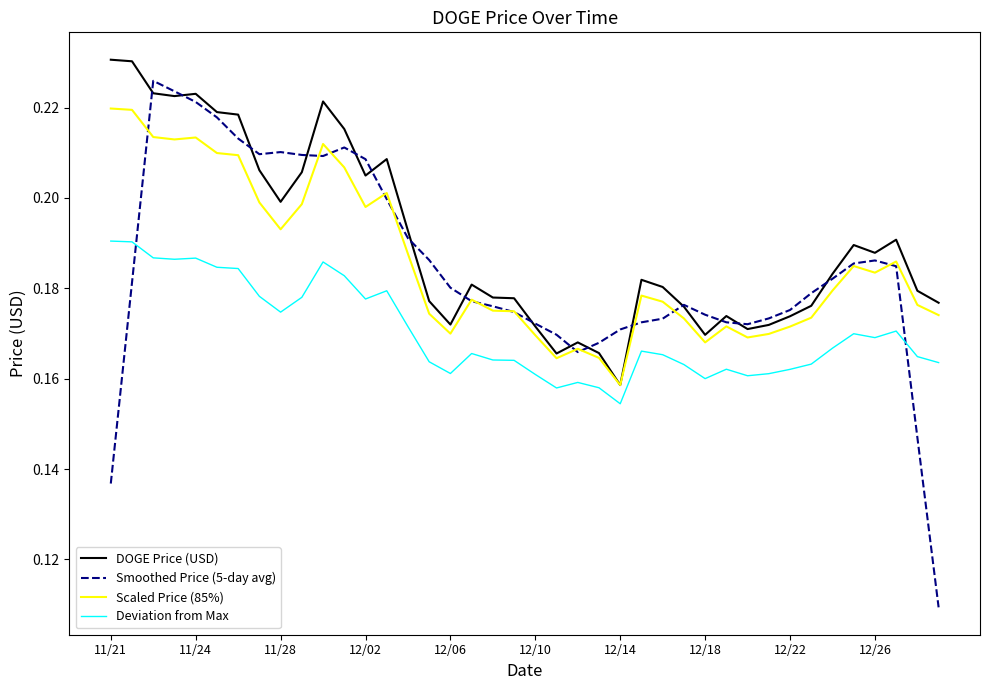

Which series has the largest range (max minus min)?

Smoothed Price (5-day avg)